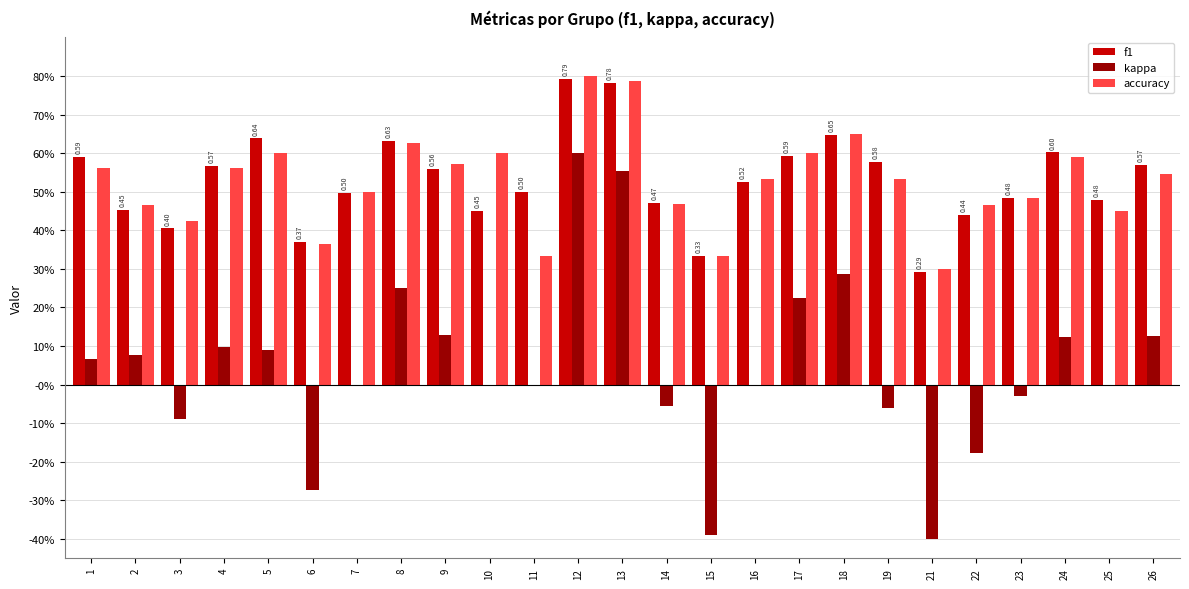

Are the bars horizontal?

No